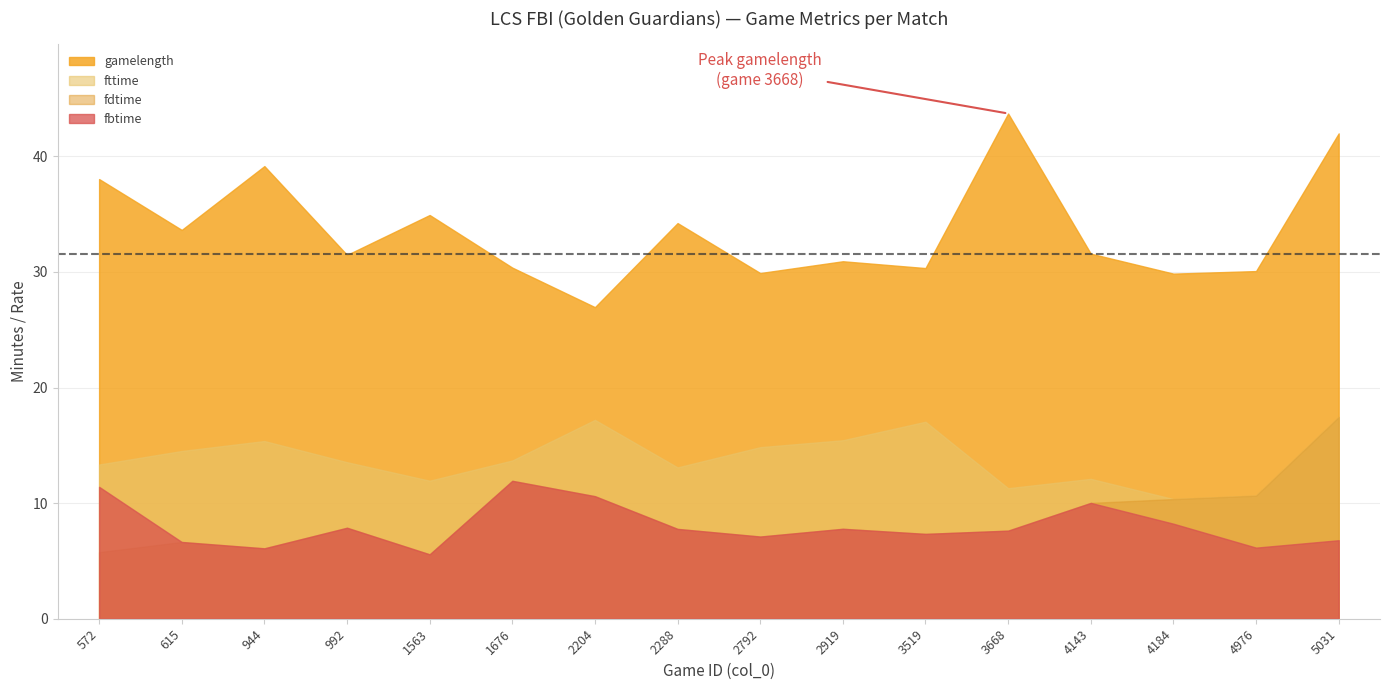

True or false: fdtime and fbtime cross at least once.

False